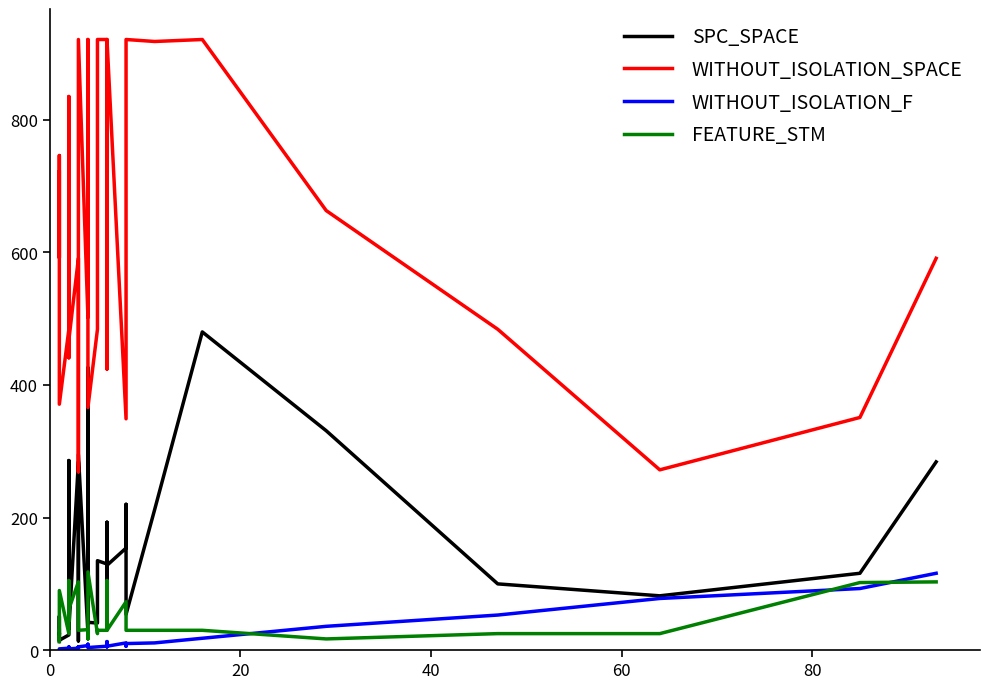

True or false: FEATURE_STM and WITHOUT_ISOLATION_SPACE intersect in this chart.

False